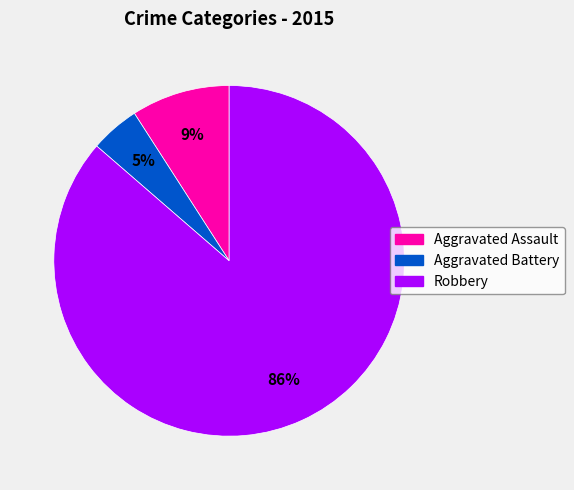

Between Robbery and Aggravated Assault, which is larger?

Robbery